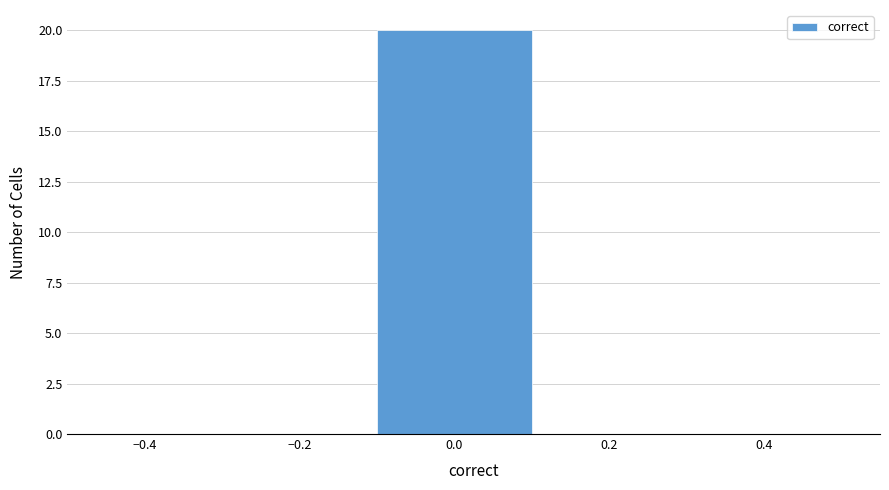

How tall is the bar that spans -0.1 to 0.1 on the x-axis? The values are not printed on the chart, so give them approximately, as read against the axis.

20